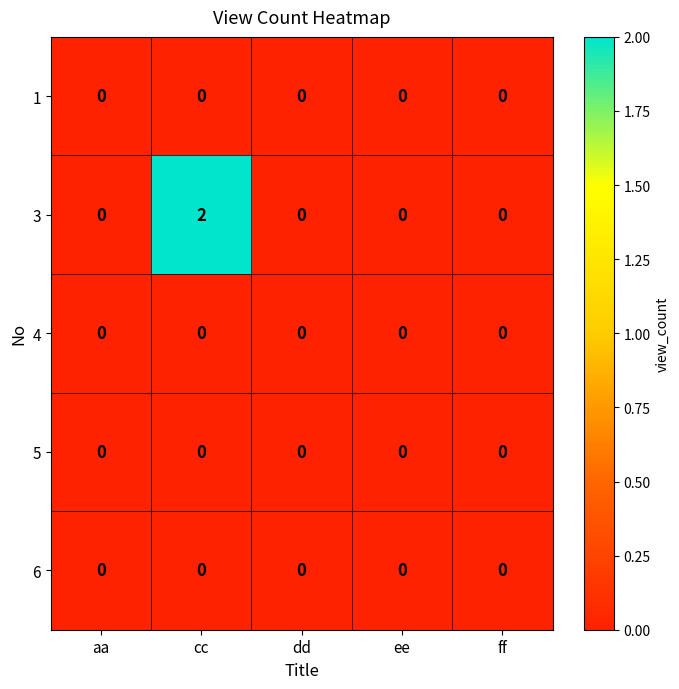

Which series has the widest spread of values?

3